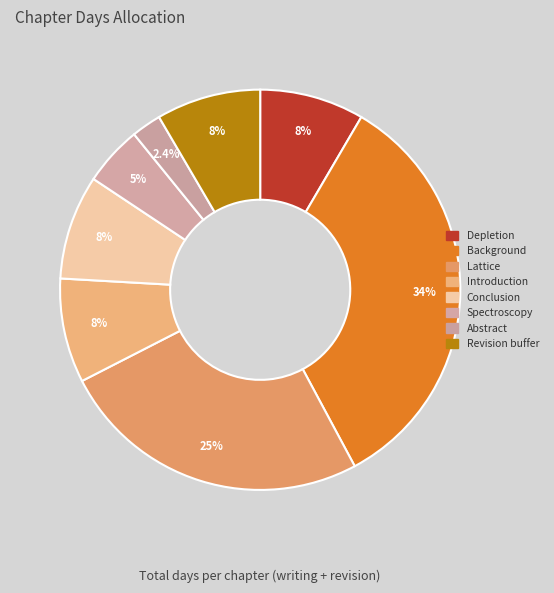

Is there a majority slice in this chart?

No